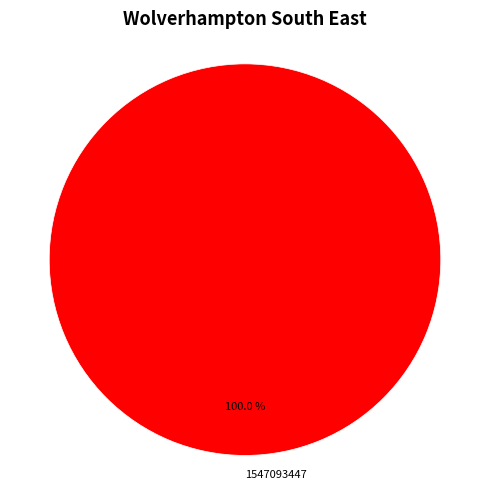

Is there a majority slice in this chart?

Yes